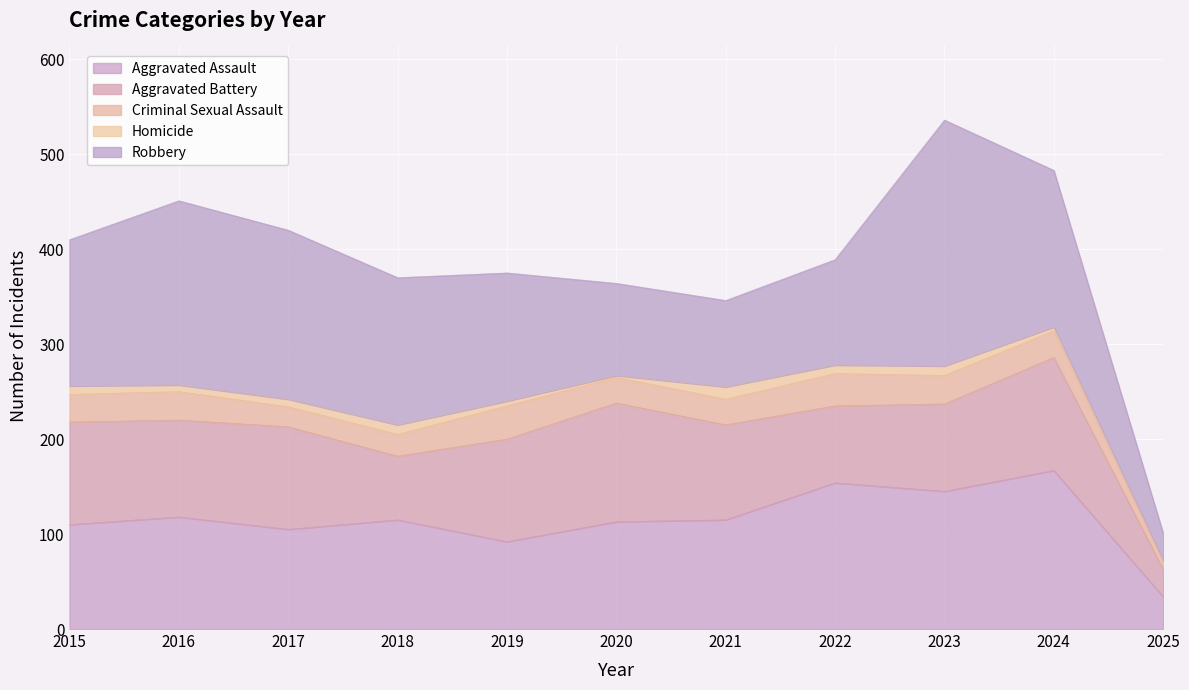

Between 2024 and 2017, which is larger?

2024